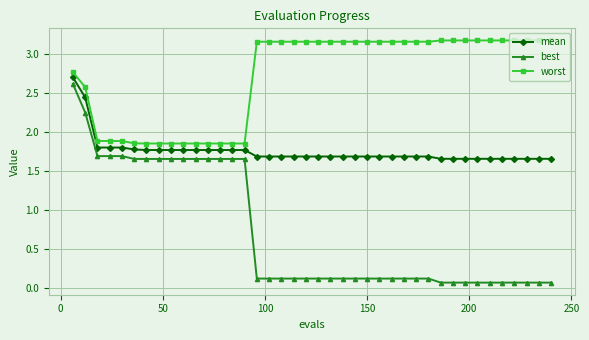

True or false: best and worst intersect in this chart.

False